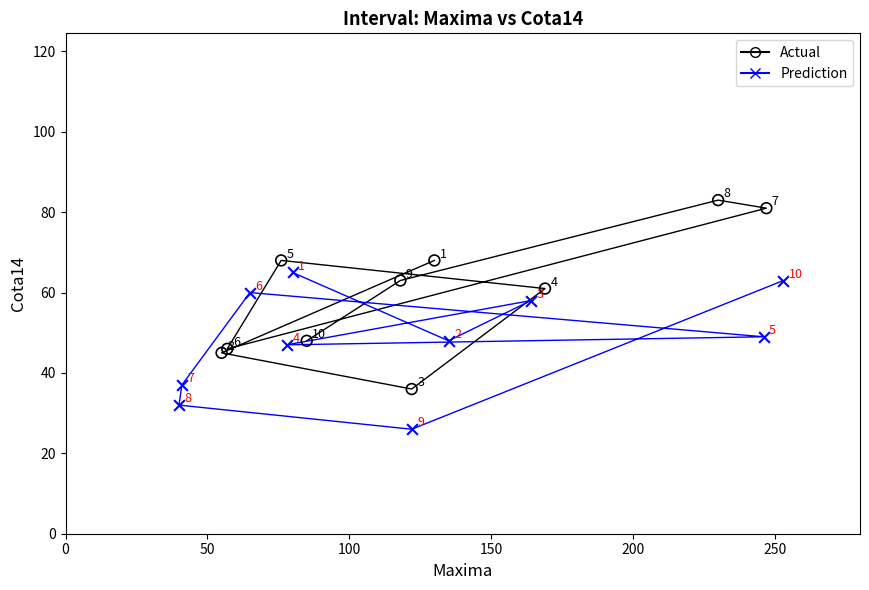

Which series has the largest Y range (max minus min)?

Actual